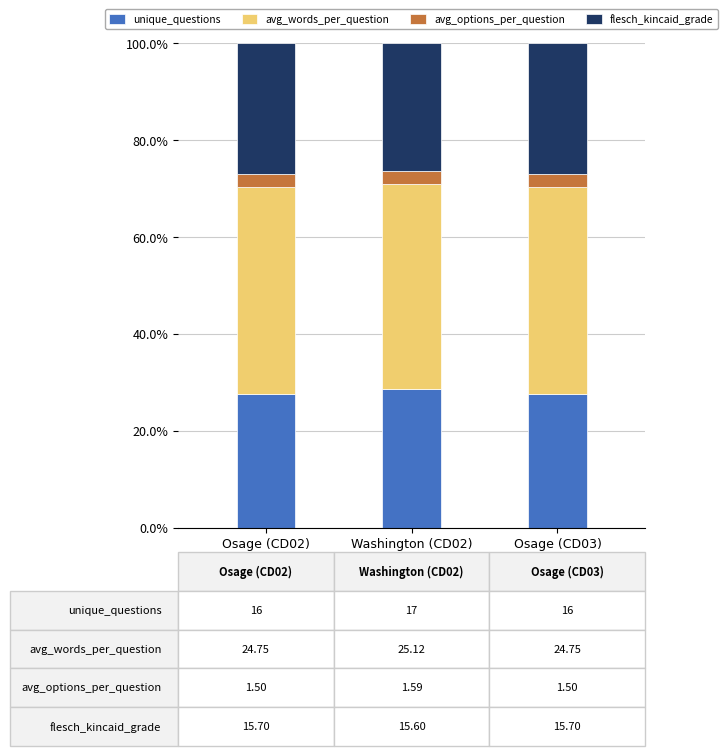

Does the chart contain any negative values?

No